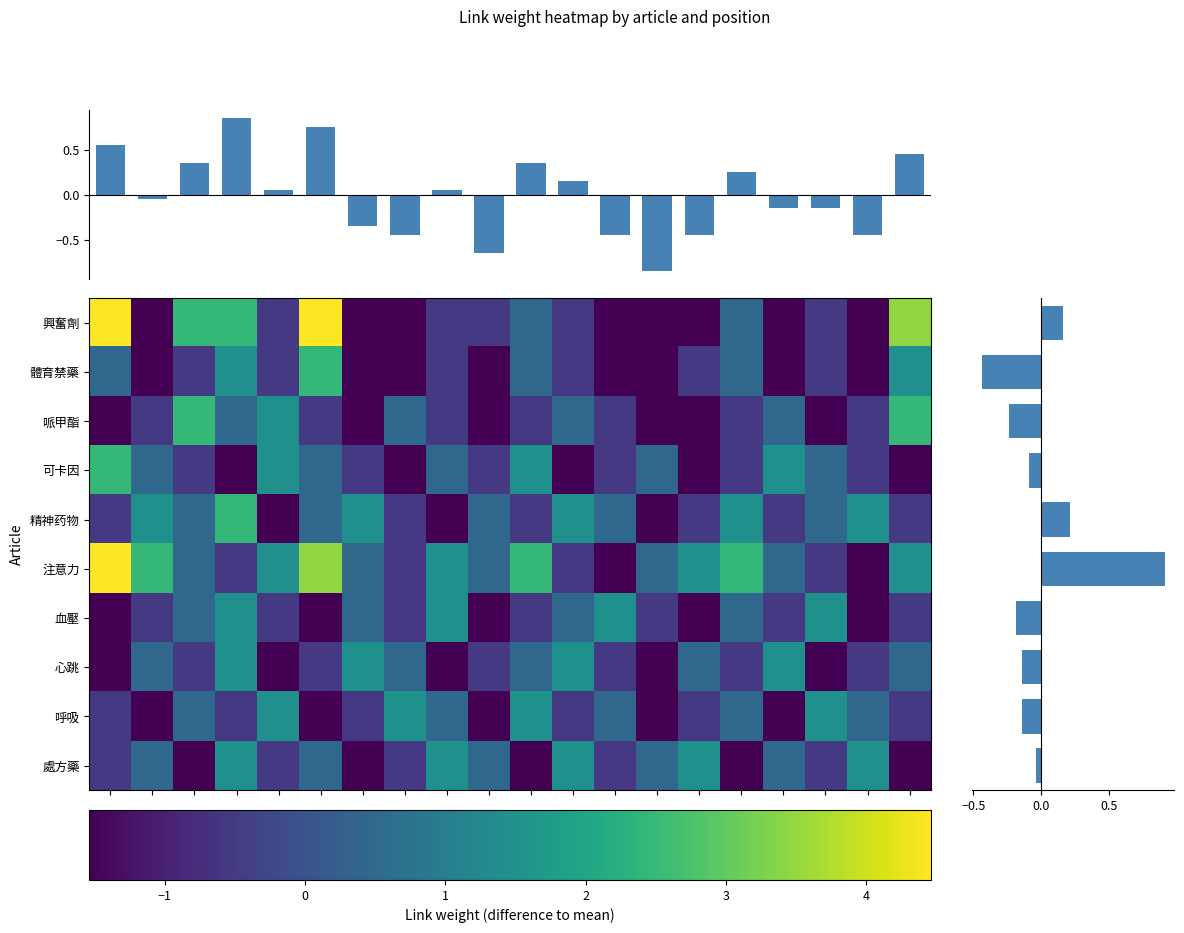

How many values in the 處方藥 series are below 0?

10